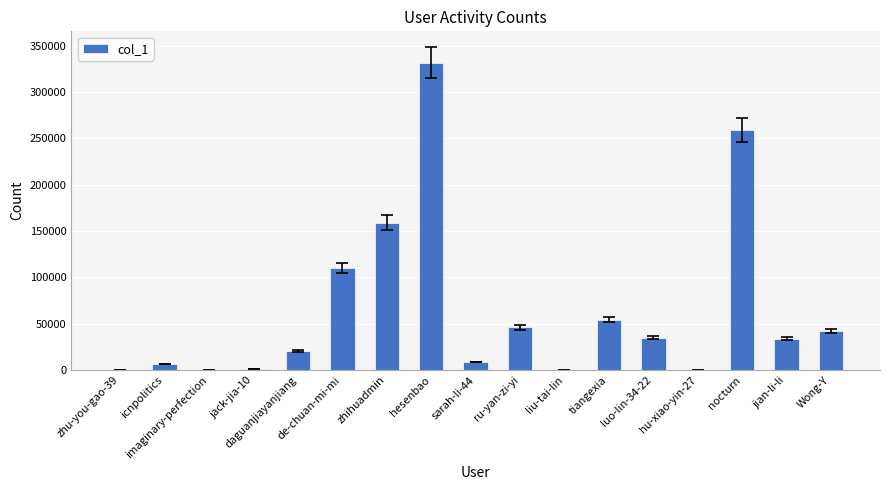

Where does the data first go above 33846?

de-chuan-mi-mi